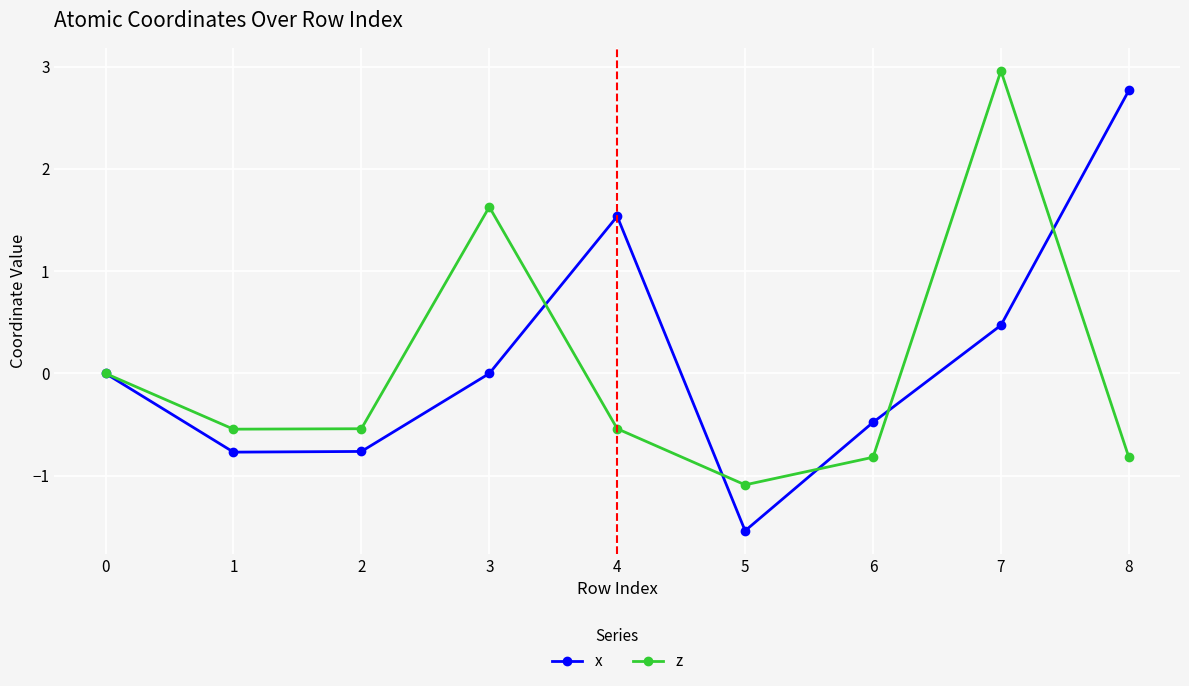

What is the difference between the maximum and minimum values in the x series?

4.3